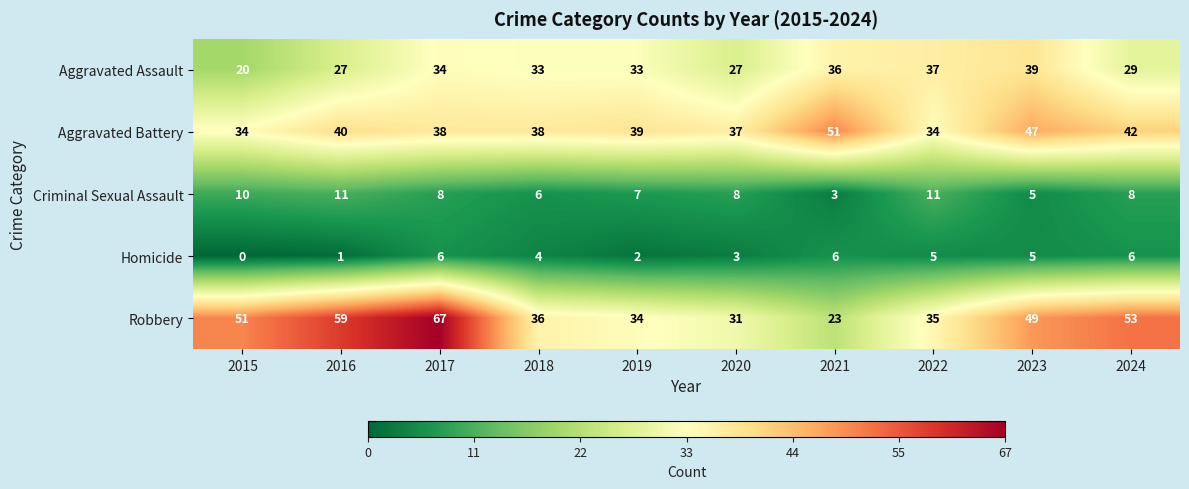

What is the greatest value displayed?

67